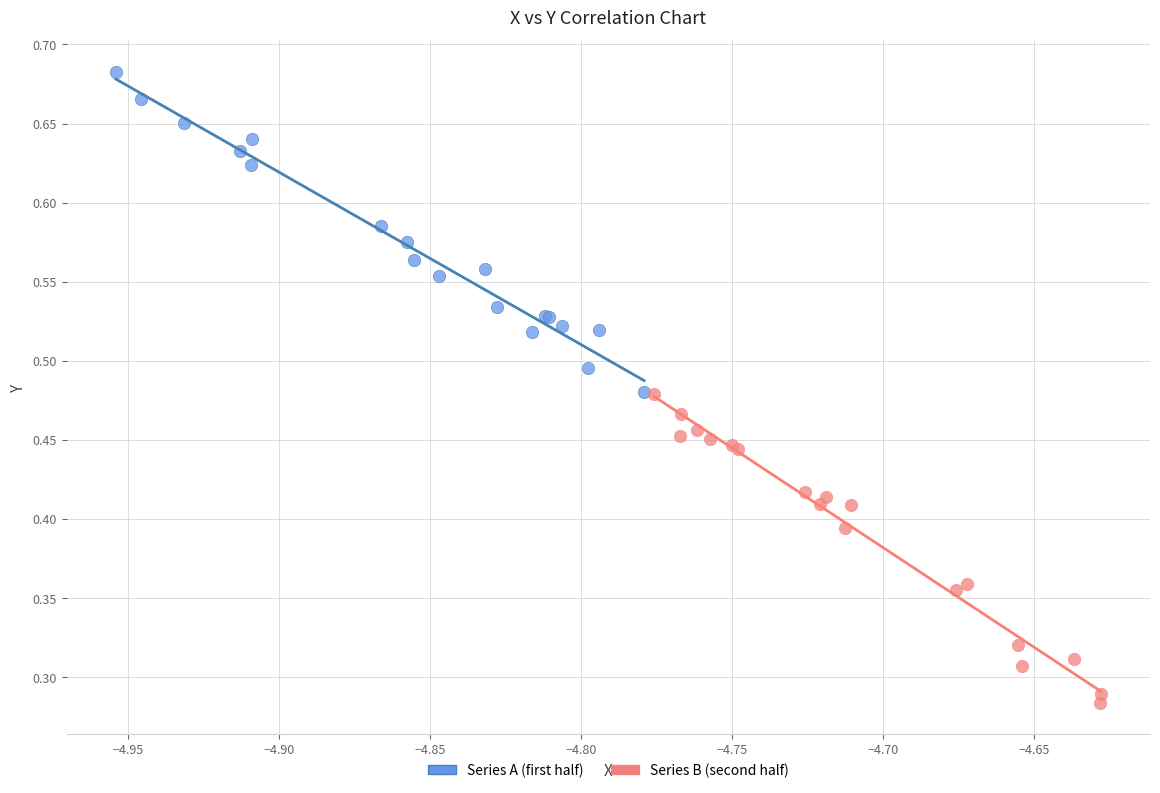

Which series contains the highest Y value?

Series A (first half)